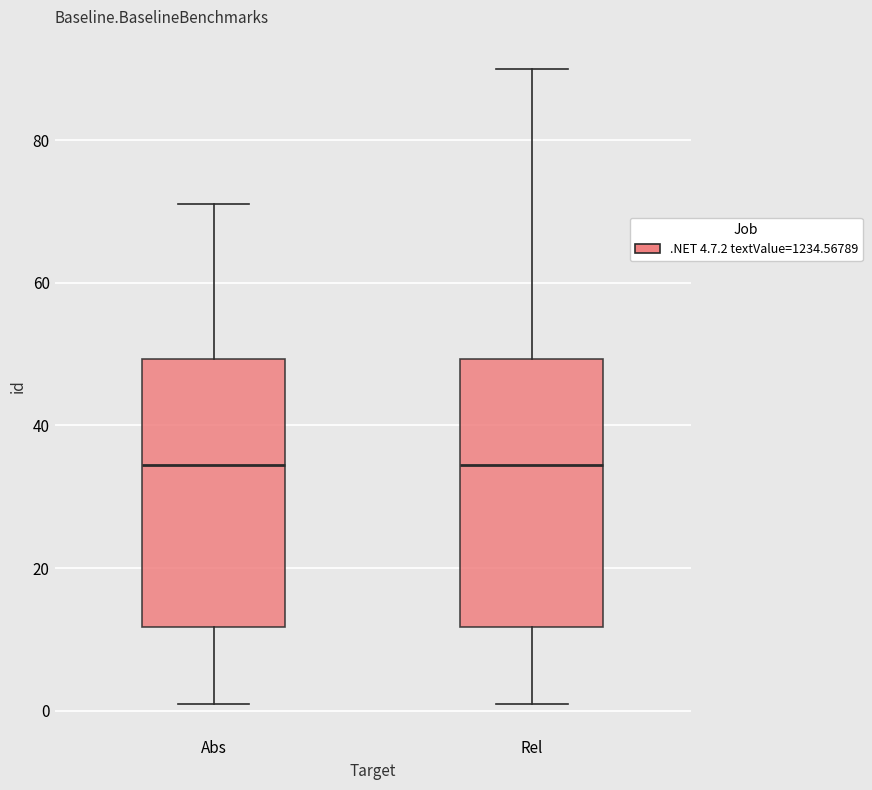

Reading left to right, transcribe this box plot: for each box, give where its median line is, the range the box spans, and where its two whiskers end, as read against the y-axis. The values are not printed on the chart, so give them approximately, as read against the axis.

Abs: median 34, box 12 to 50, whiskers 2 to 72
Rel: median 34, box 12 to 50, whiskers 2 to 90